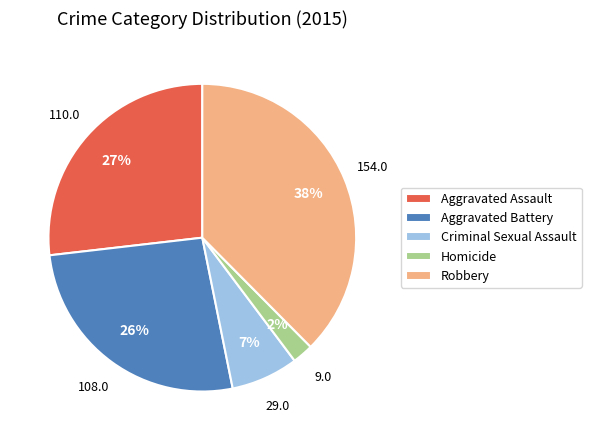

Is the sum of Homicide and Aggravated Battery greater than half?

No